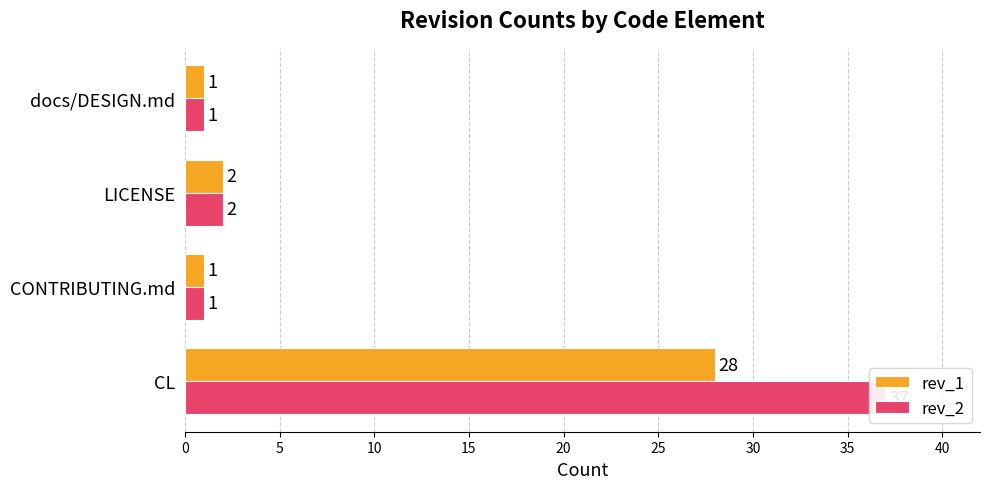

What is the value of the rev_1 bar at the 2nd from the left?

1